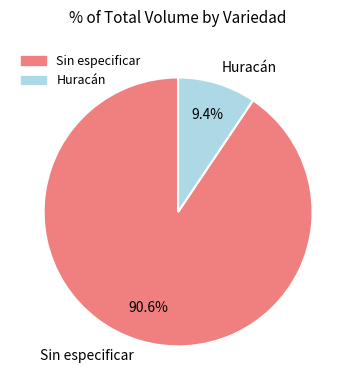

Rank the categories by value from lowest to highest.

Huracán, Sin especificar